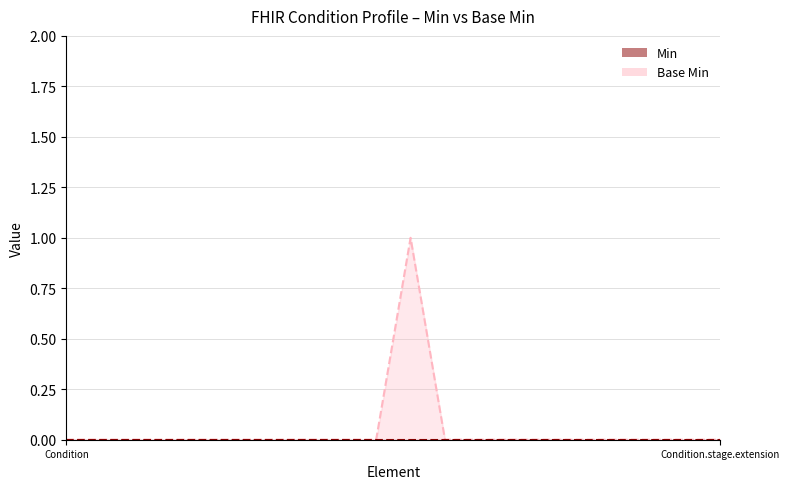

Reading right to left, what are all the values shown in this chart?

Condition.stage.extension=0	Condition.stage.id=0	Condition.stage=0	Condition.asserter=0	Condition.recorder=0	Condition.recordedDate=0	Condition.abatement[x]=0	Condition.onset[x]=0	Condition.encounter=0	Condition.subject=1	Condition.extension:entity-asserter=0	Condition.extension:age-at-assertion=0	Condition.extension=0	Condition.contained=0	Condition.text=0	Condition.language=0	Condition.implicitRules=0	Condition.meta=0	Condition.id=0	Condition=0